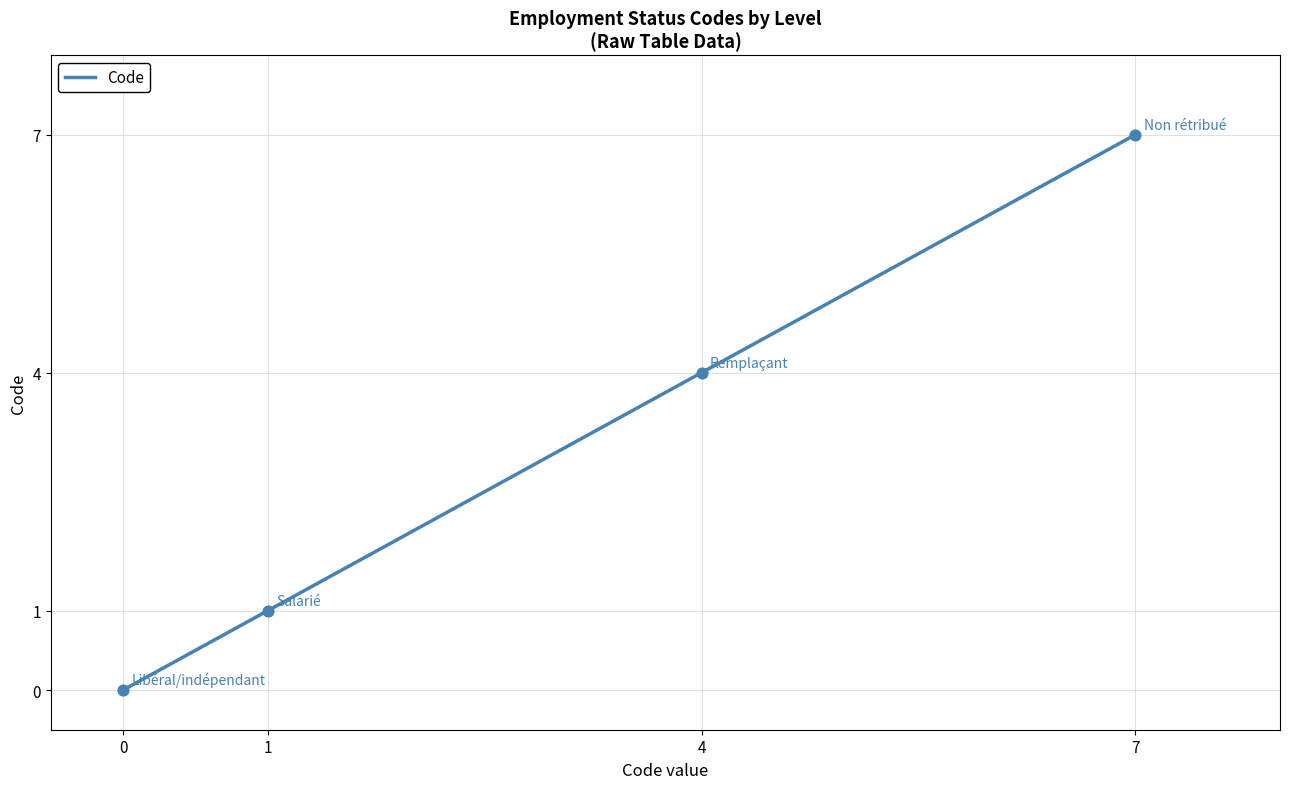

What is the change in value from 1 to 4?

+3